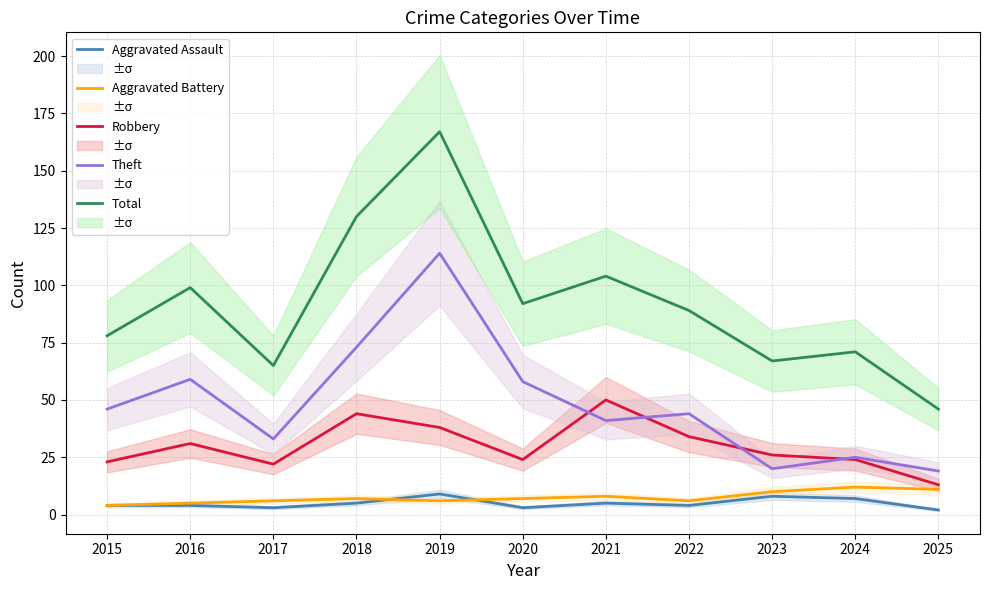

True or false: Aggravated Battery has a value of 6 at 2025.

False